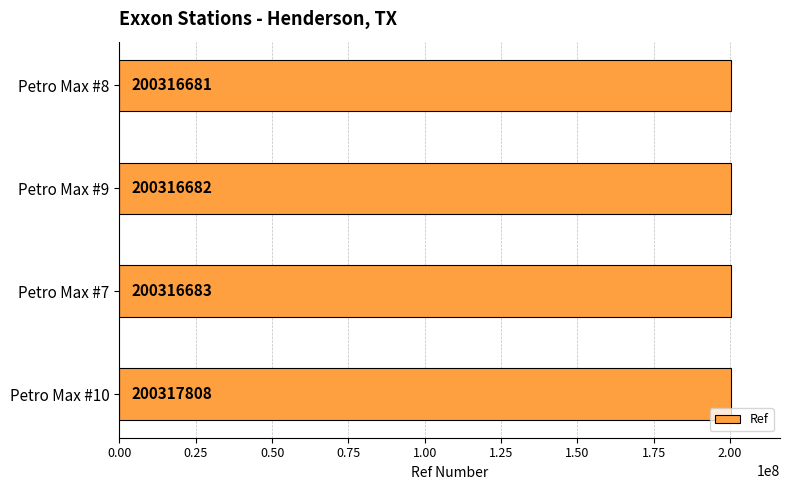

Count the number of categories in the chart.

4